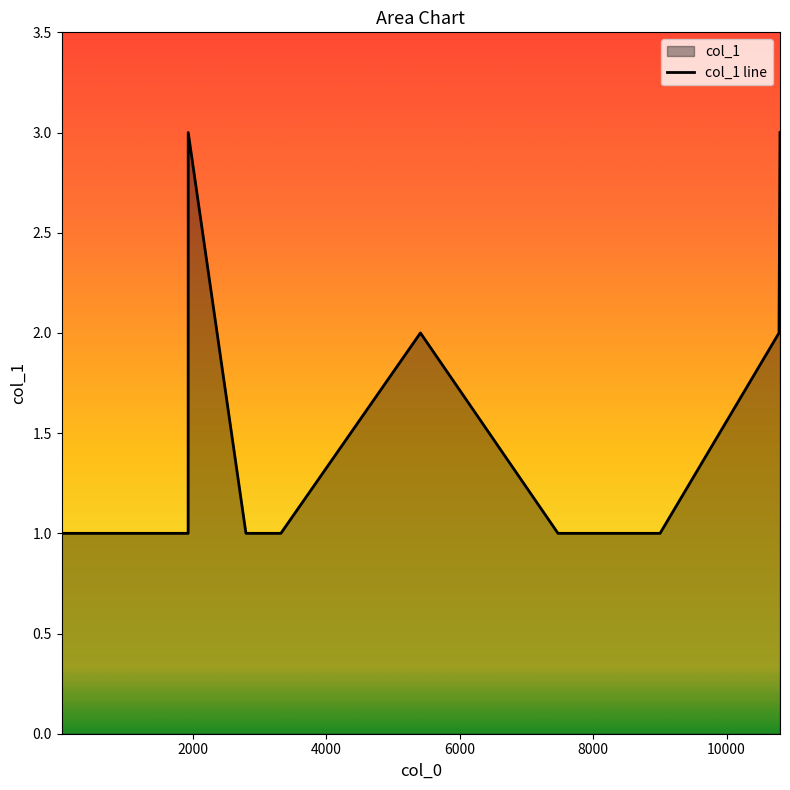

What is the change in value from 1933 to 10786?

+1